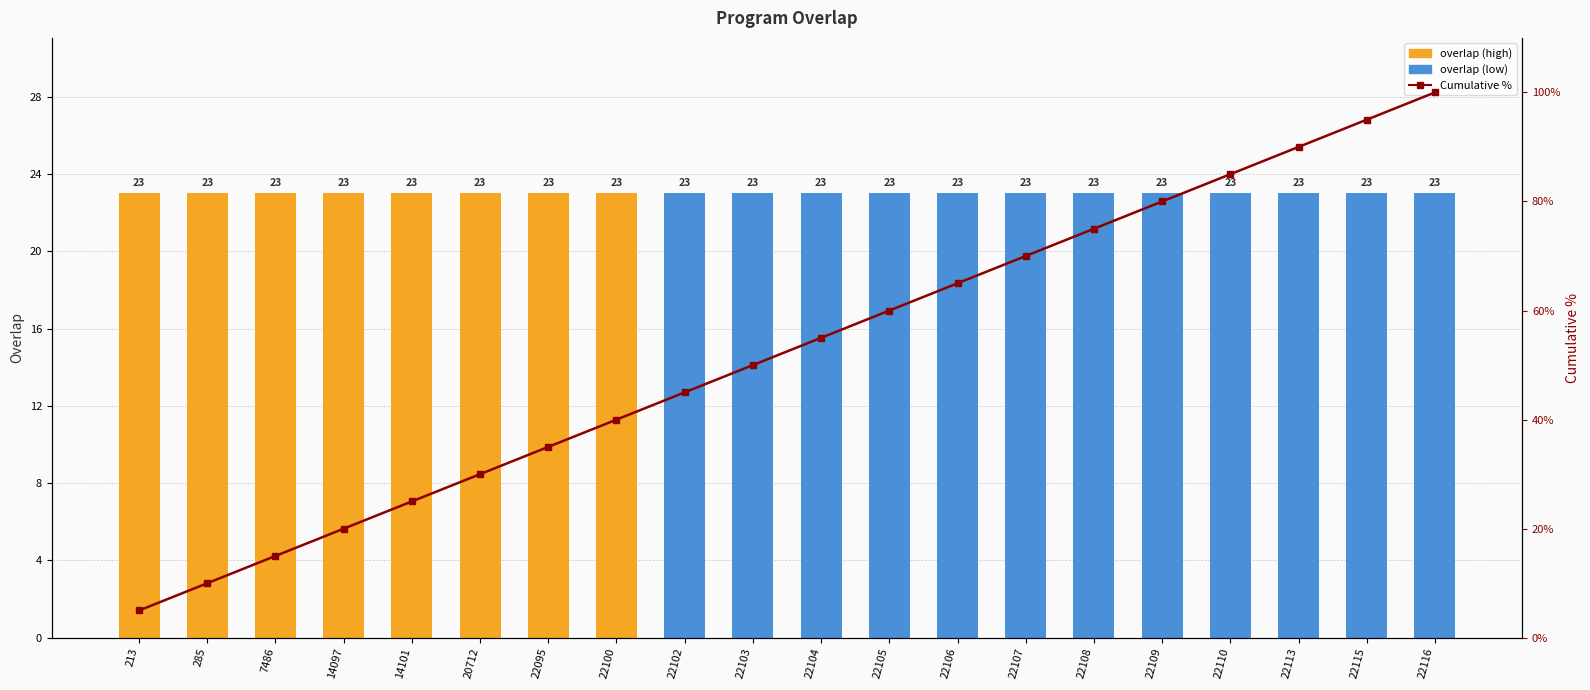

What is the spread (max minus min) of values at 22106?

42.0